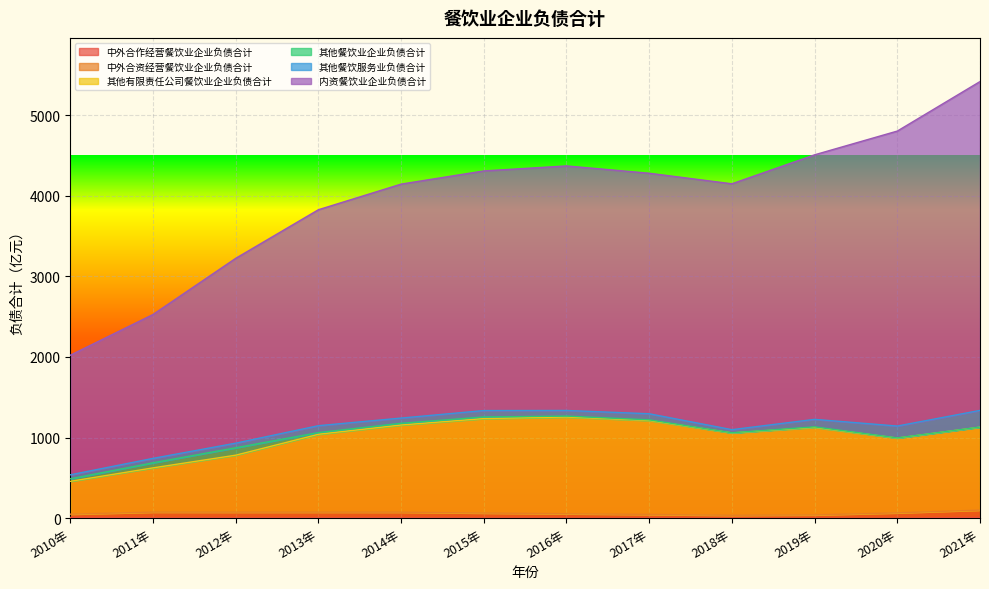

What is the label of the 7th point from the right?

2015年